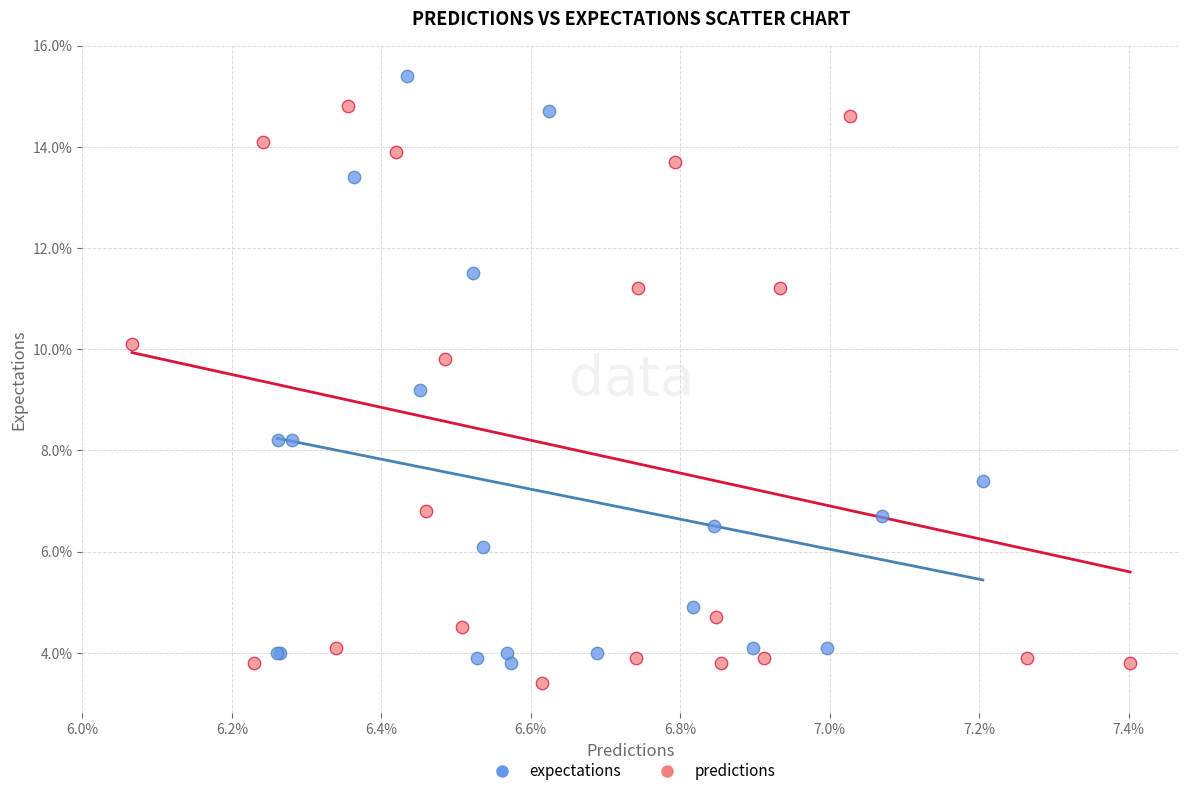

Which series contains the lowest Y value?

predictions